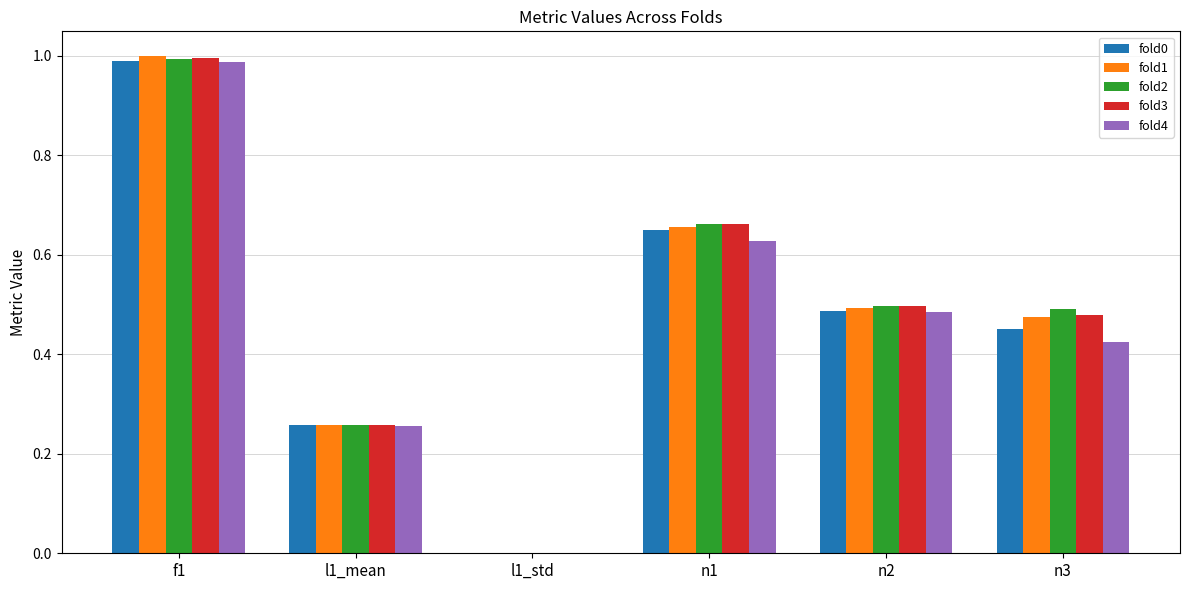

Is it true that fold0 equals 1.6 at f1?

False